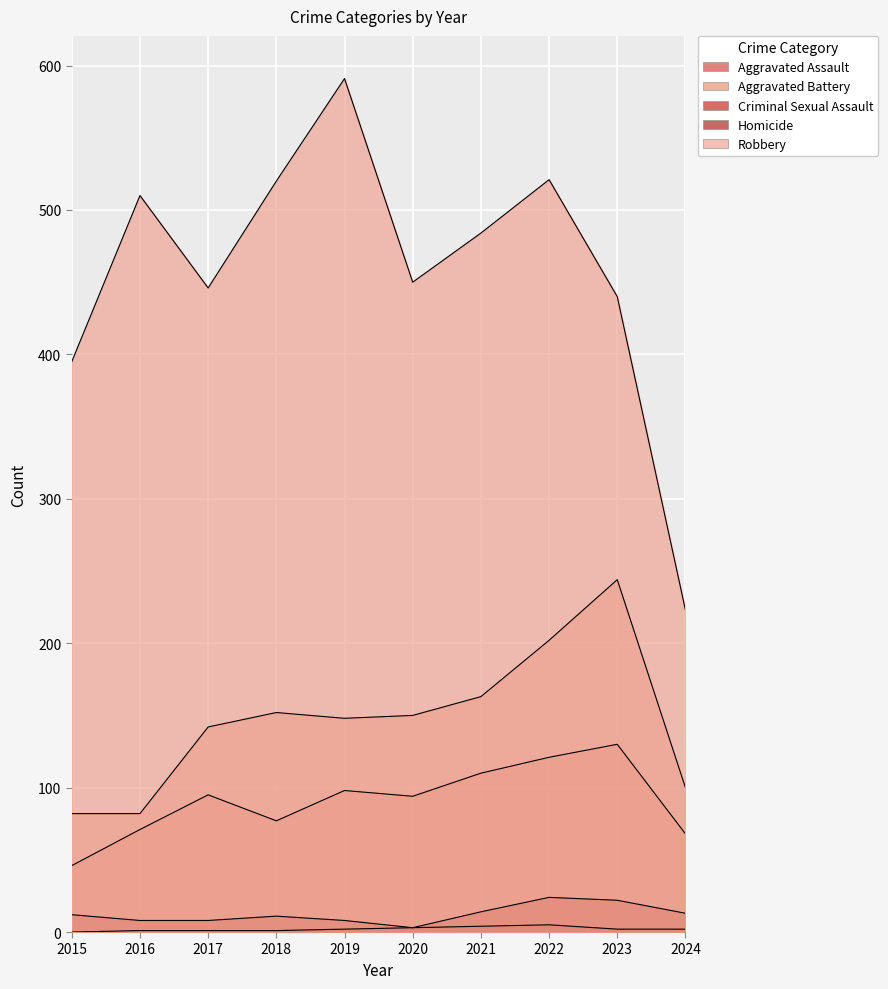

The value of Robbery at 2017 is 670. True or false?

False